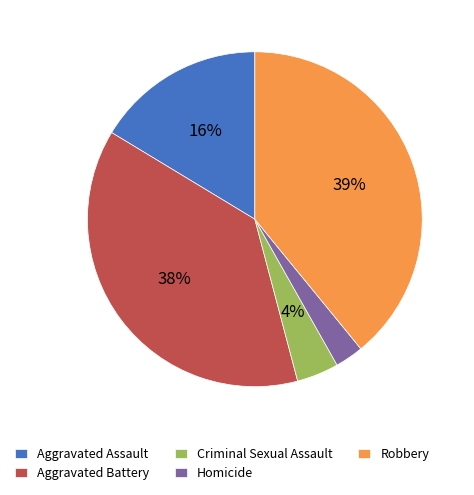

The Aggravated Assault slice represents 22% of the pie. True or false?

False